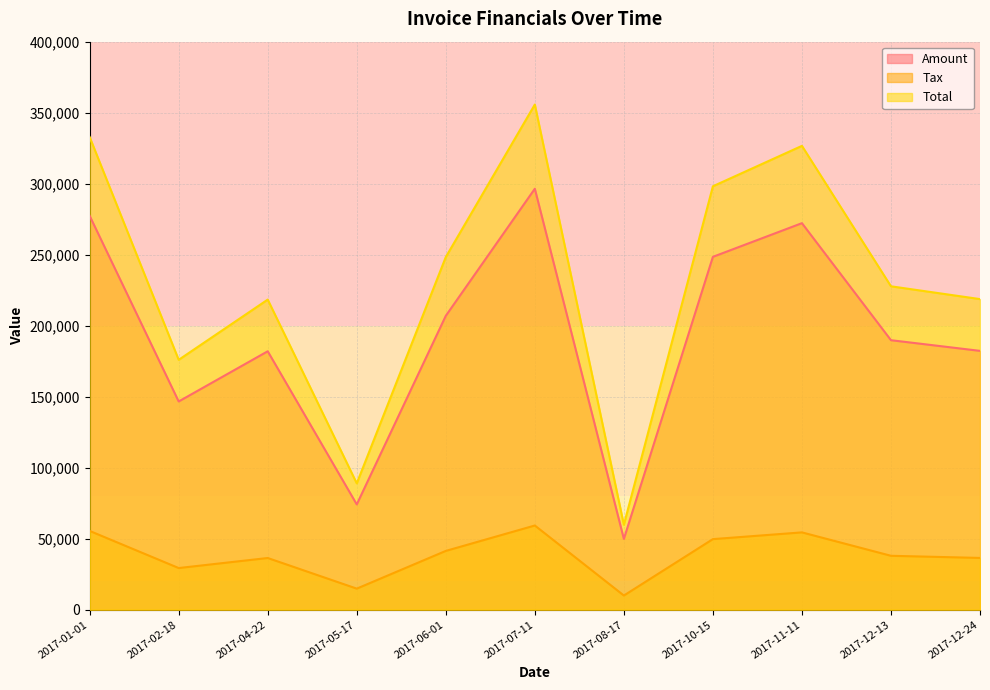

Reading right to left, transcribe all the data shown in this chart.

Amount: 2017-12-24=182265.0	2017-12-13=189776.0	2017-11-11=272190.0	2017-10-15=248477.0	2017-08-17=49844.0	2017-07-11=296434.0	2017-06-01=206941.0	2017-05-17=74137.0	2017-04-22=181977.0	2017-02-18=146629.0	2017-01-01=277359.0
Tax: 2017-12-24=36453.0	2017-12-13=37955.2	2017-11-11=54438.0	2017-10-15=49695.4	2017-08-17=9968.8	2017-07-11=59286.8	2017-06-01=41388.2	2017-05-17=14827.4	2017-04-22=36395.4	2017-02-18=29325.8	2017-01-01=55471.8
Total: 2017-12-24=218718.0	2017-12-13=227731.0	2017-11-11=326628.0	2017-10-15=298172.0	2017-08-17=59812.8	2017-07-11=355721.0	2017-06-01=248329.0	2017-05-17=88964.4	2017-04-22=218372.0	2017-02-18=175955.0	2017-01-01=332831.0